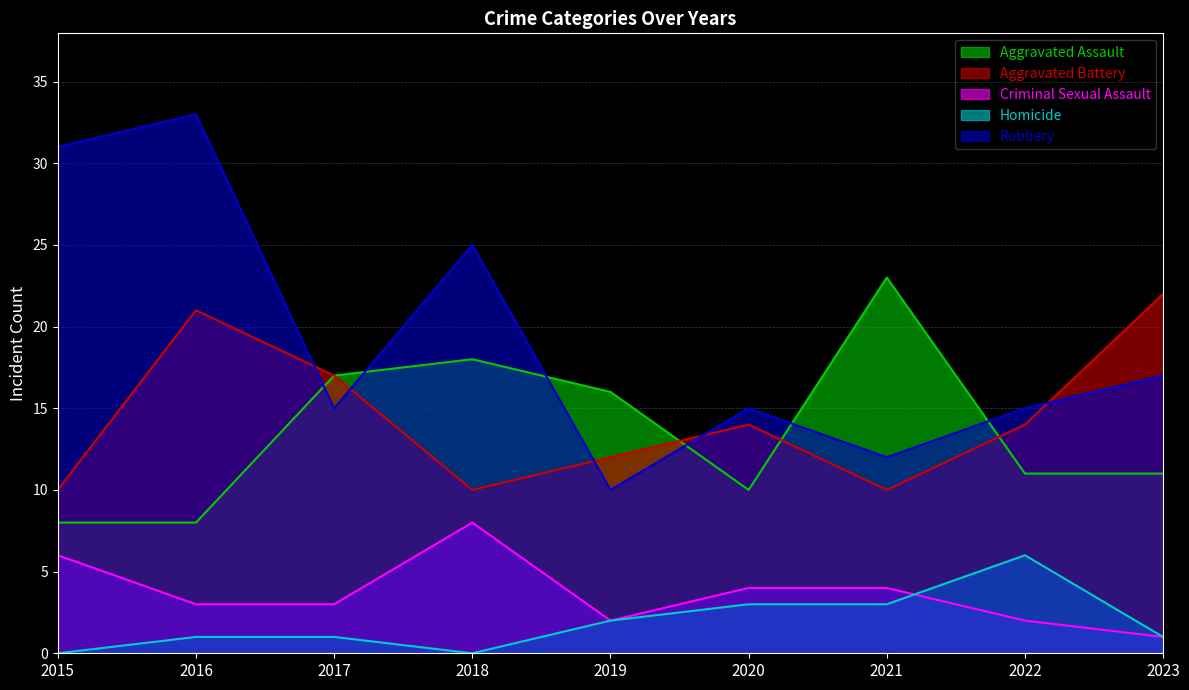

Is the value of Robbery at 2016 greater than the value of Homicide at 2018?

Yes